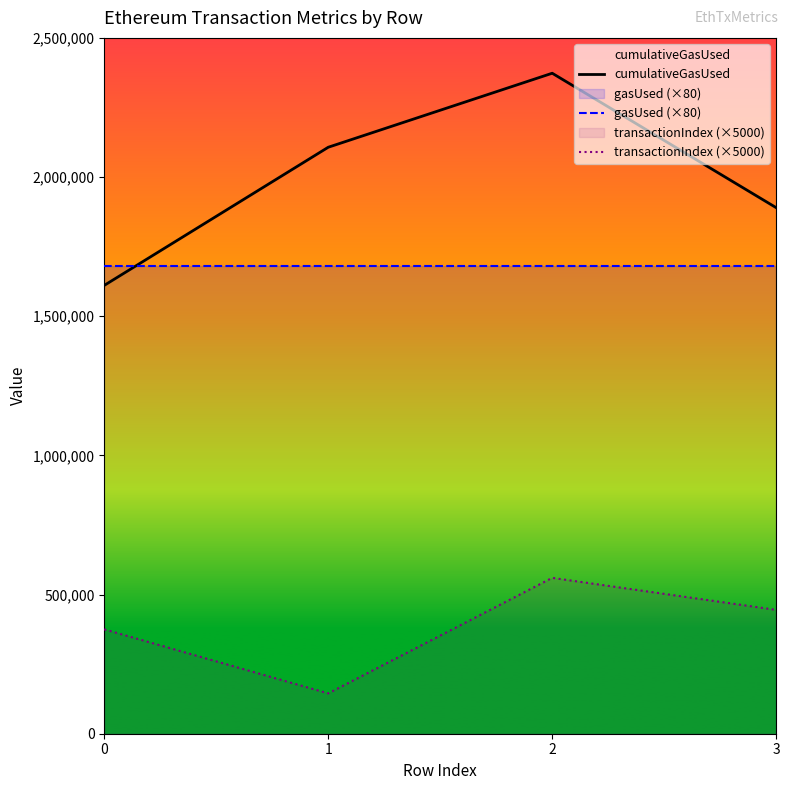

List the series in order of their overall mean, lowest first.

transactionIndex (×5000), gasUsed (×80), cumulativeGasUsed